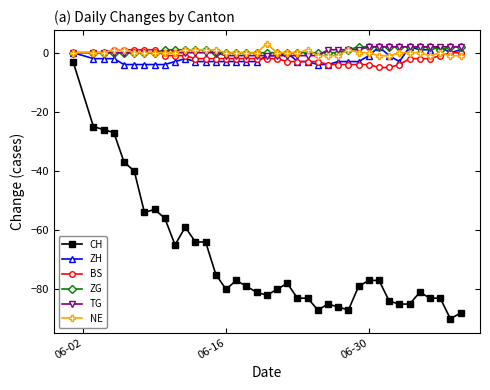

True or false: NE and CH cross at least once.

False